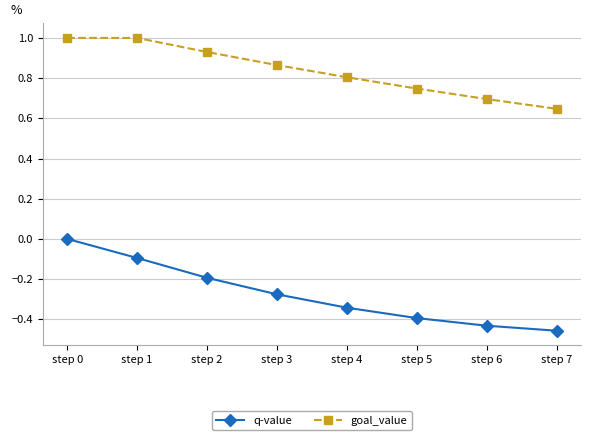

What is the greatest value displayed?

1.0